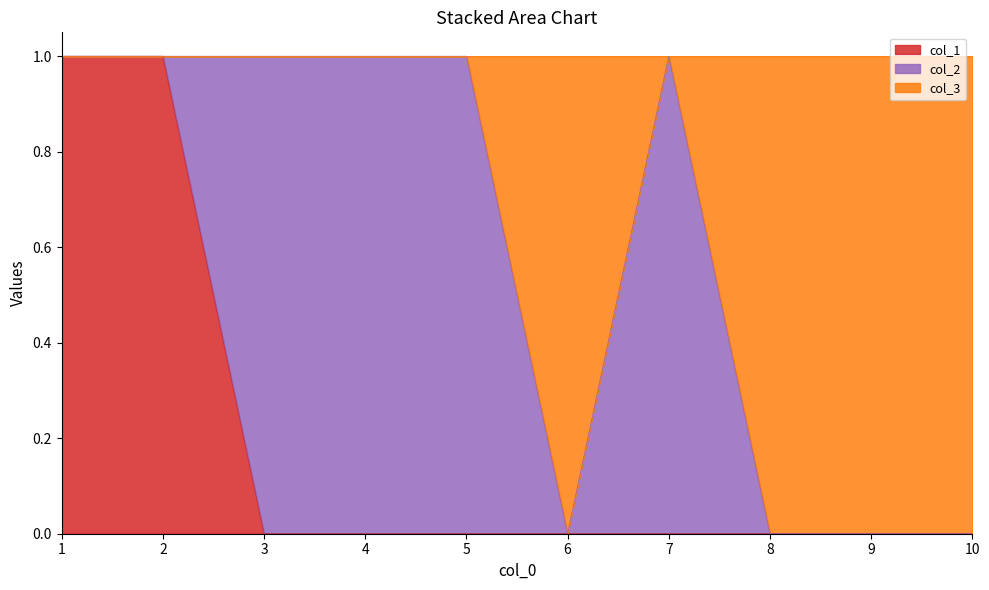

True or false: 2 has more than 1 points higher than both neighbors.

False